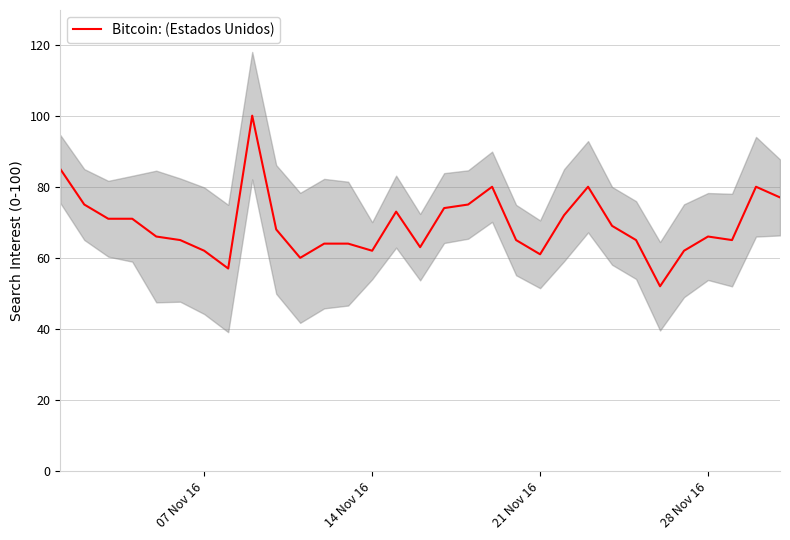

What is the highest value of the Bitcoin: (Estados Unidos) series?

100